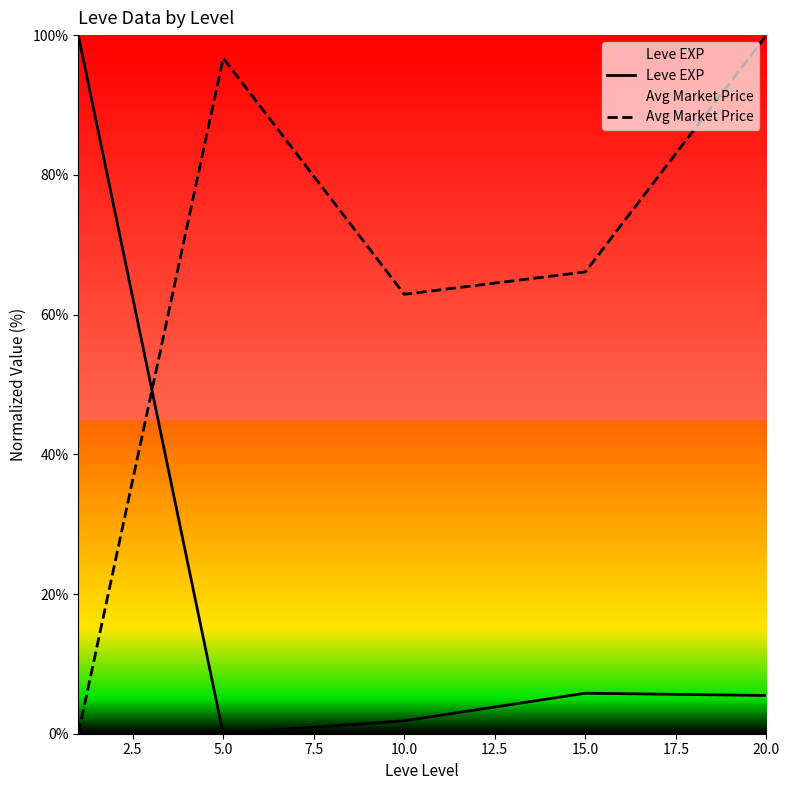

How many intersections are there between Leve EXP and Avg Market Price?

1